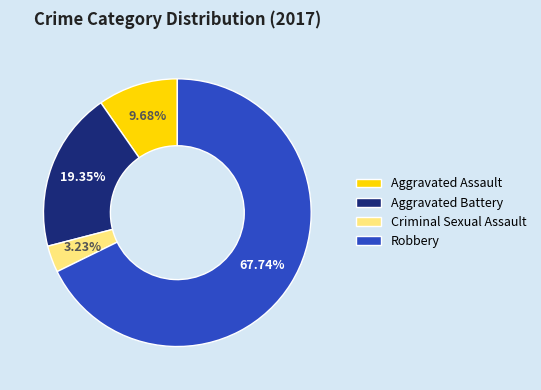

The Robbery slice represents 68% of the pie. True or false?

True